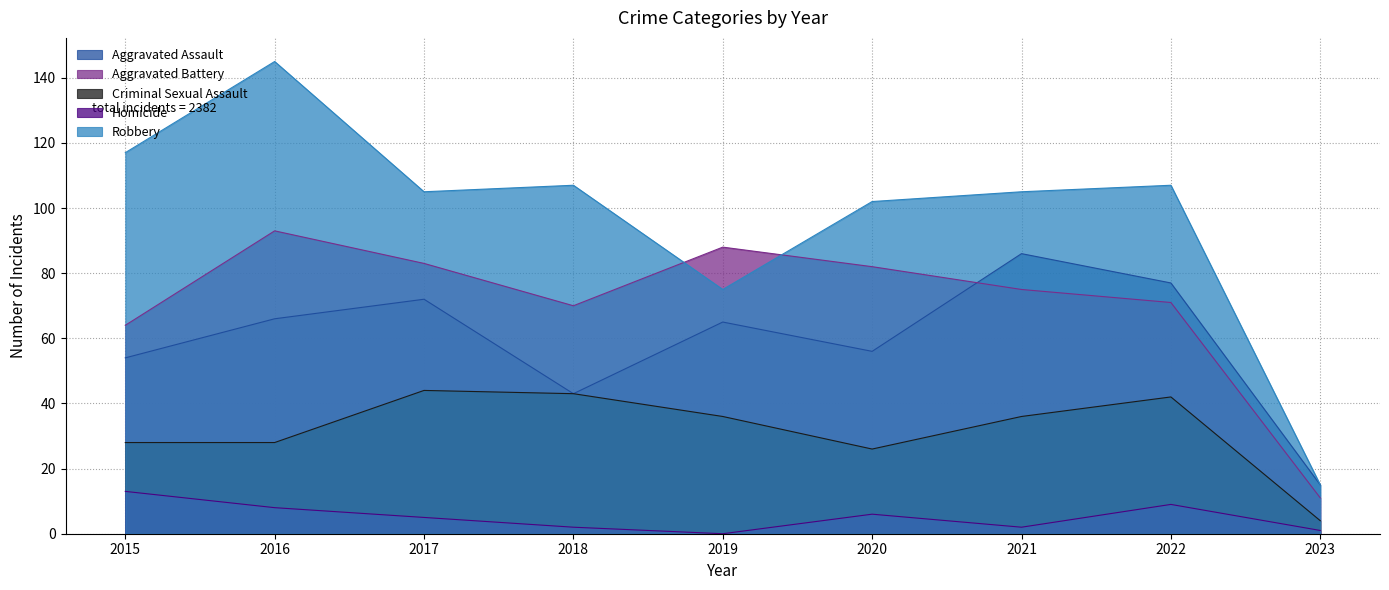

Reading right to left, extract all data points from this chart.

Aggravated Assault: 15	77	86	56	65	43	72	66	54
Aggravated Battery: 11	71	75	82	88	70	83	93	64
Criminal Sexual Assault: 4	42	36	26	36	43	44	28	28
Homicide: 1	9	2	6	0	2	5	8	13
Robbery: 15	107	105	102	75	107	105	145	117